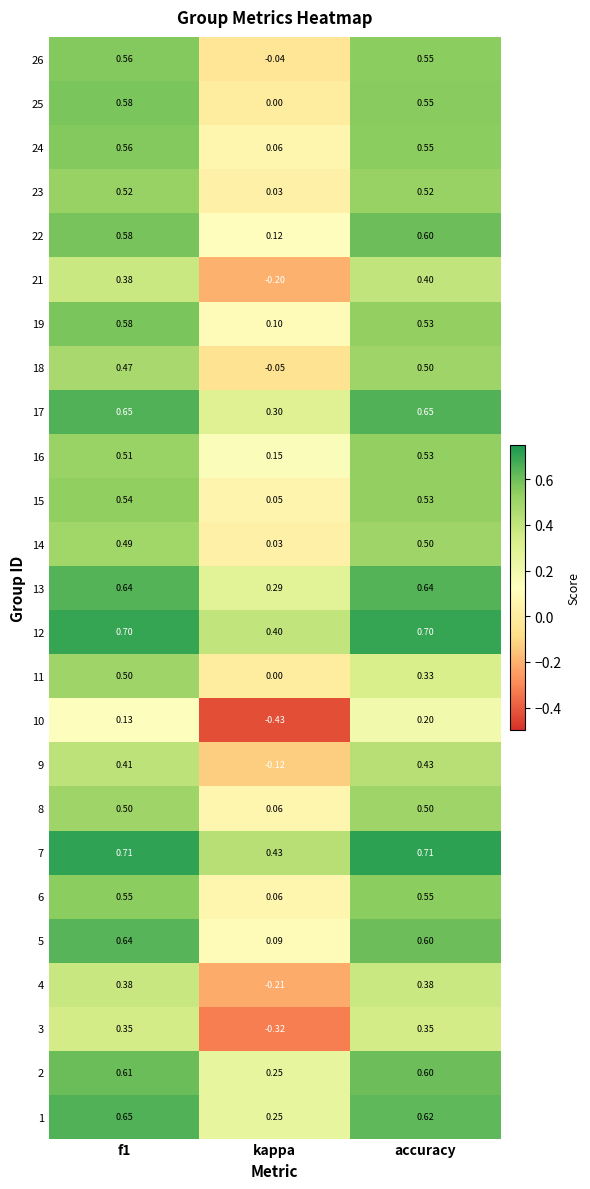

What is the spread (max minus min) of values at accuracy?

0.5